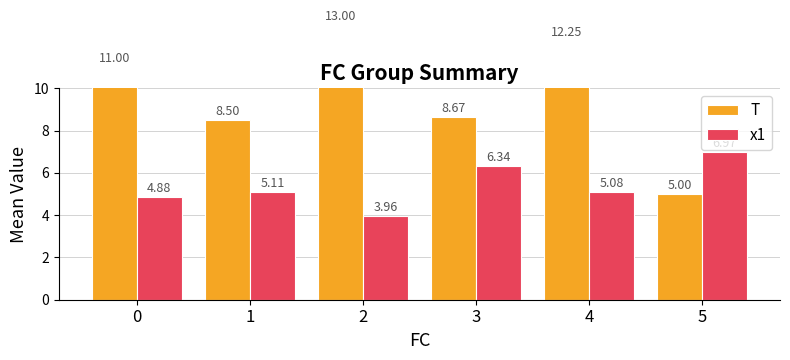

Which series has the largest range (max minus min)?

T